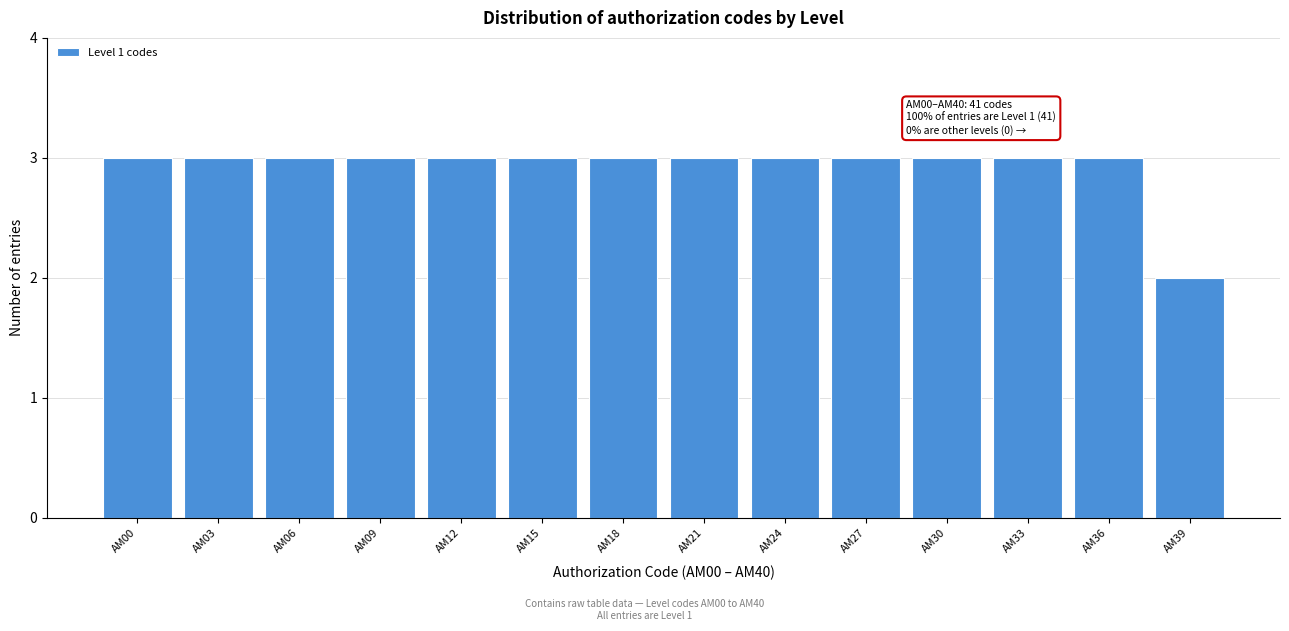

Reading left to right, what are all the values shown in this chart?

AM00=3	AM03=3	AM06=3	AM09=3	AM12=3	AM15=3	AM18=3	AM21=3	AM24=3	AM27=3	AM30=3	AM33=3	AM36=3	AM39=2